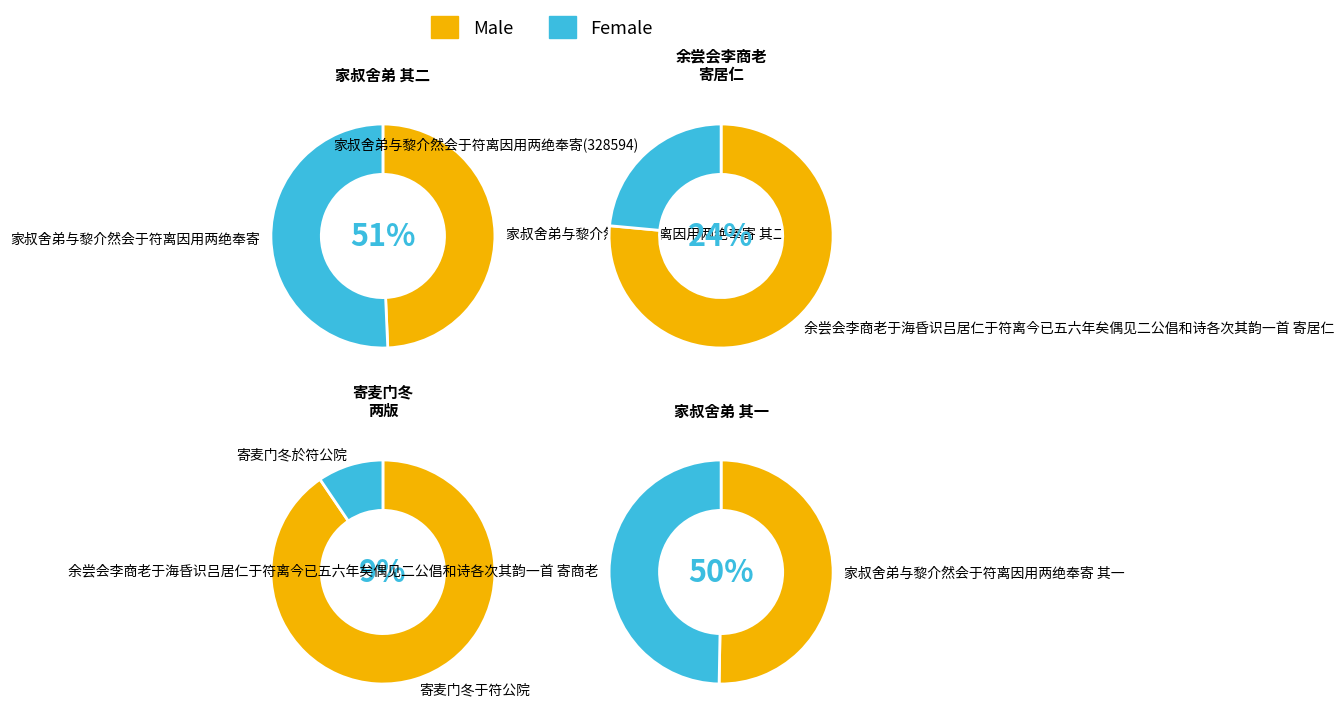

How many slices are in this pie chart?

8